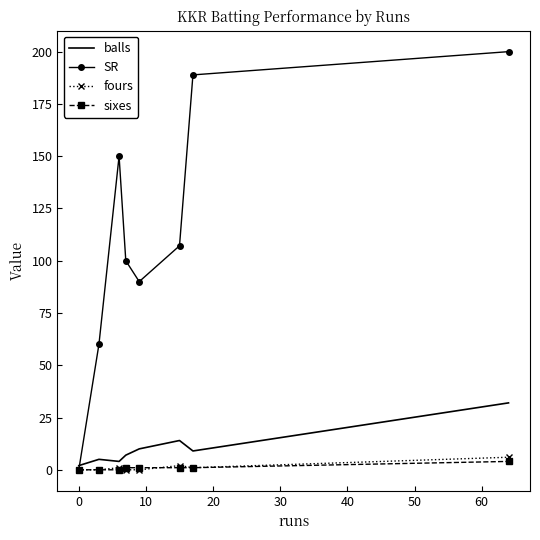

What is the maximum value shown in the chart?

200.0